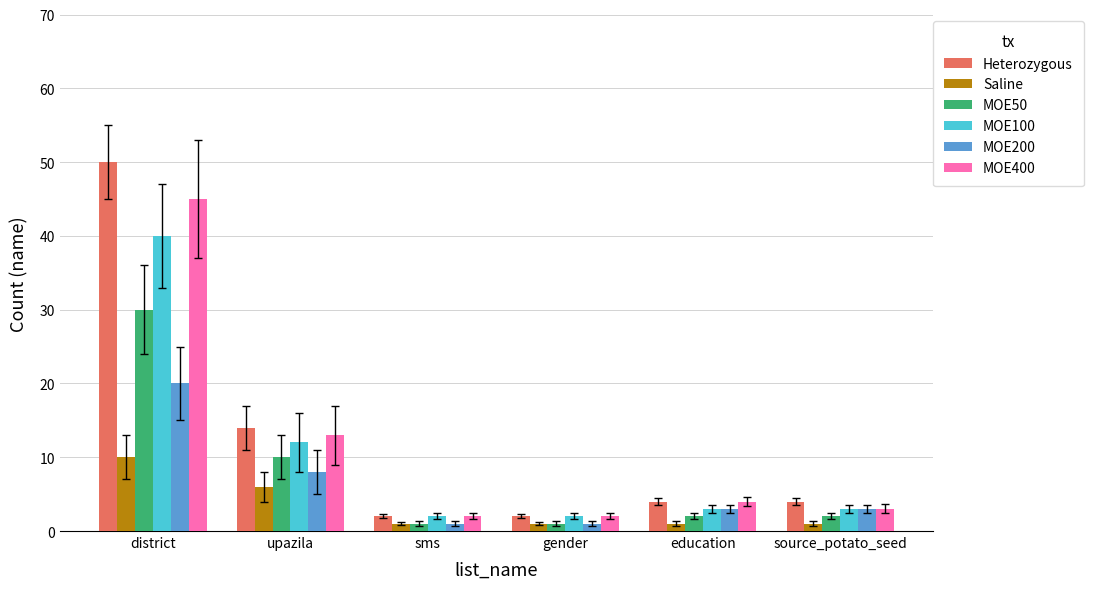

Are the bars grouped side by side (vs. stacked)?

Yes